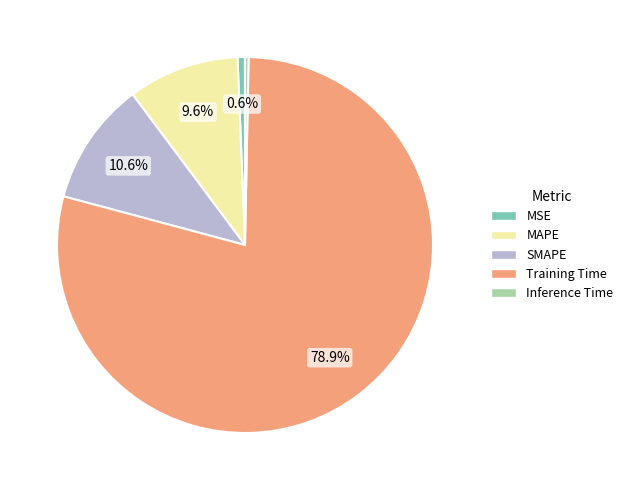

Which category has the biggest portion of the pie?

Training Time